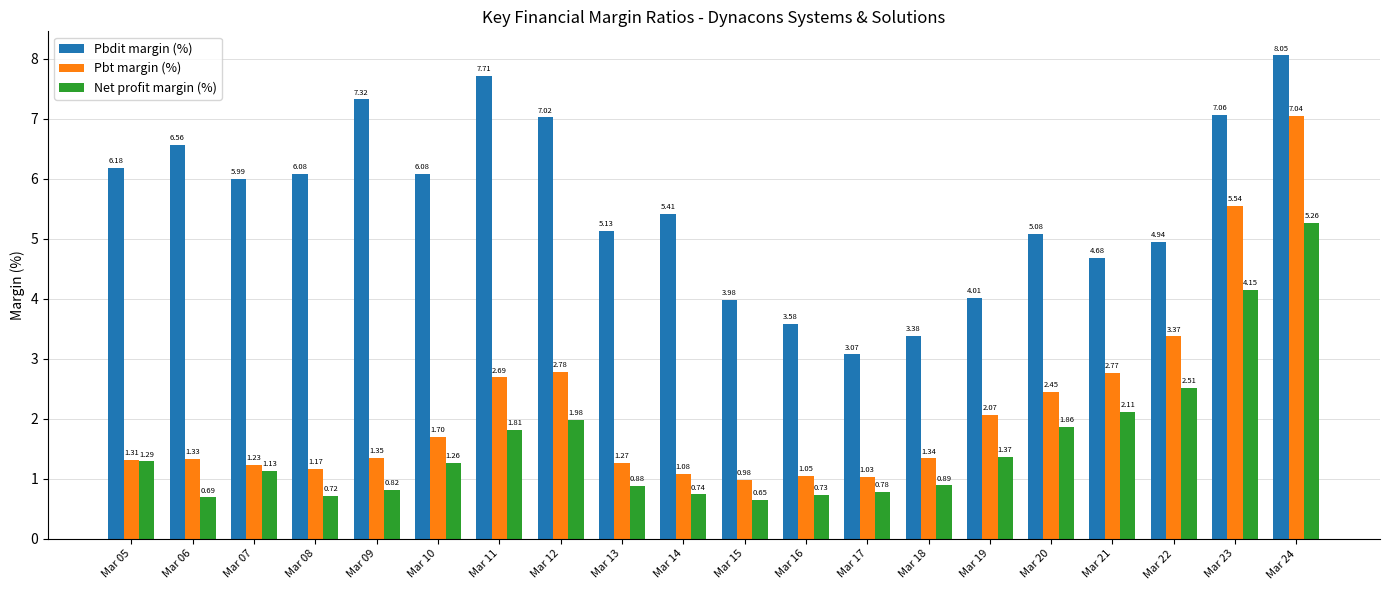

What is the value of the Pbt margin (%) bar at the 6th from the left?

1.7